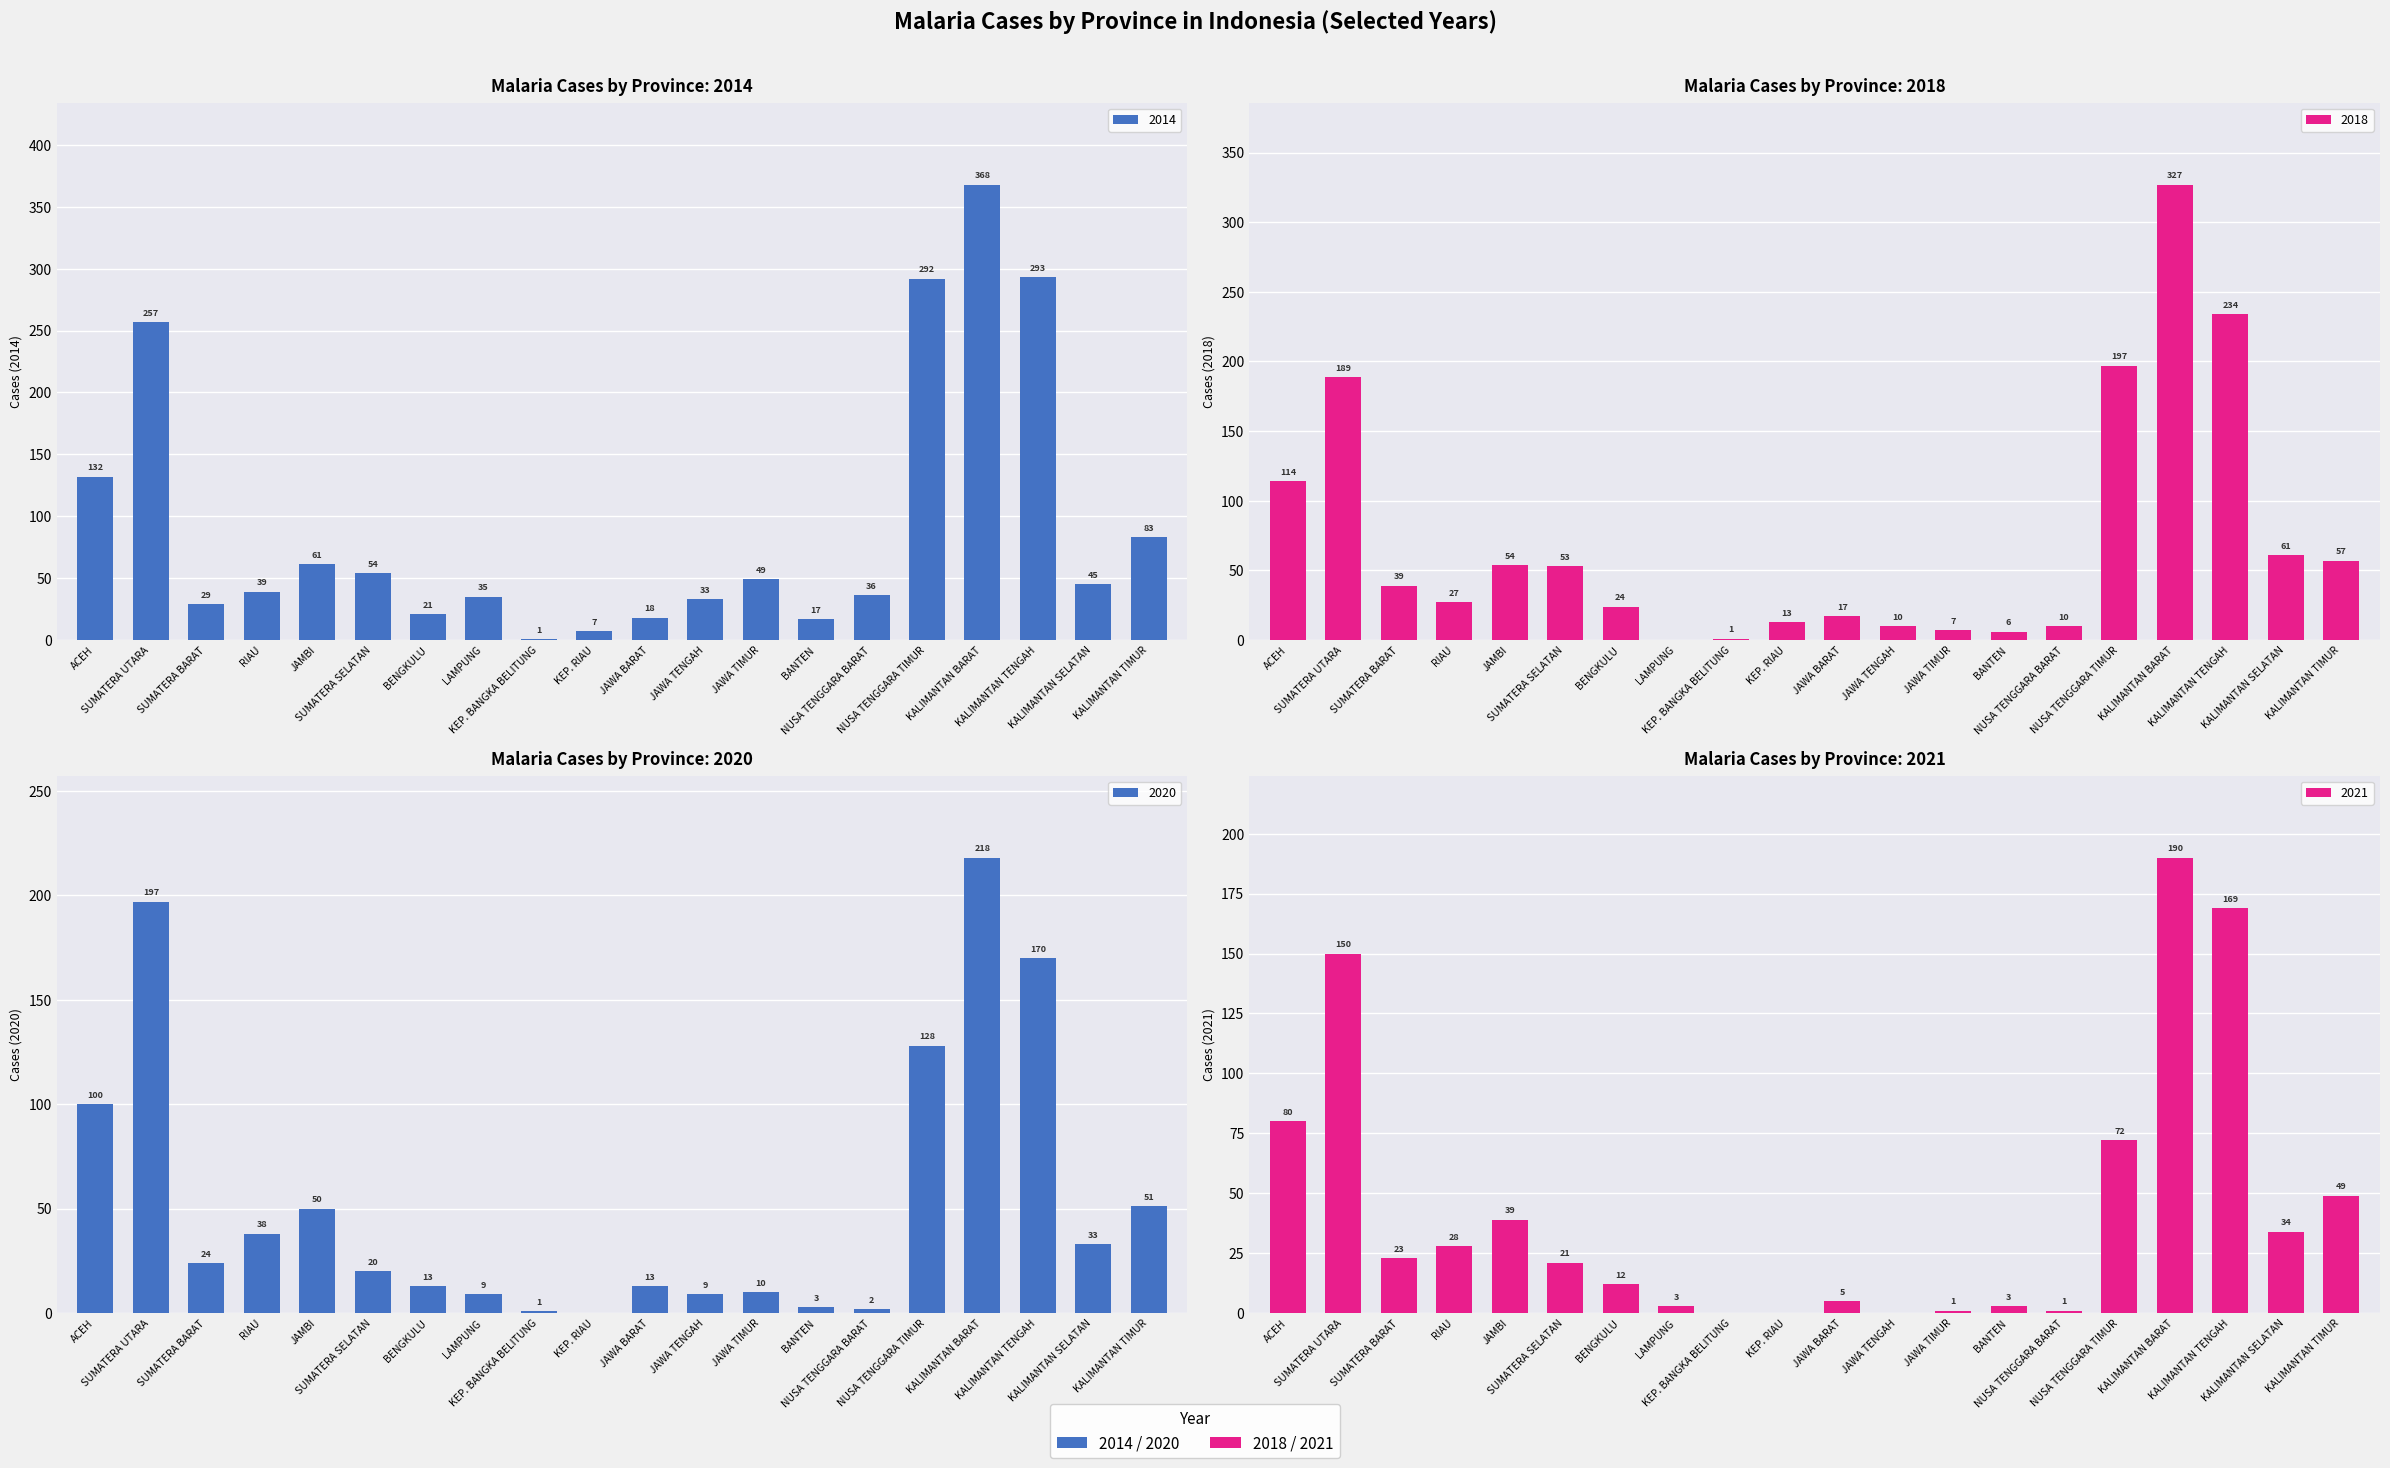

The 2014 series shows 11 at BANTEN. True or false?

False